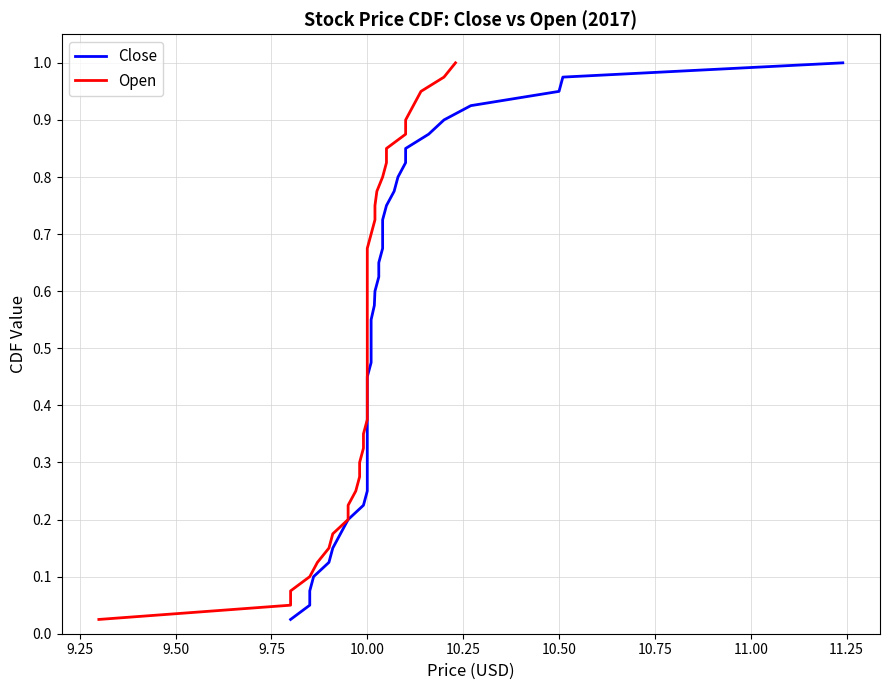

True or false: Open and Close intersect in this chart.

False